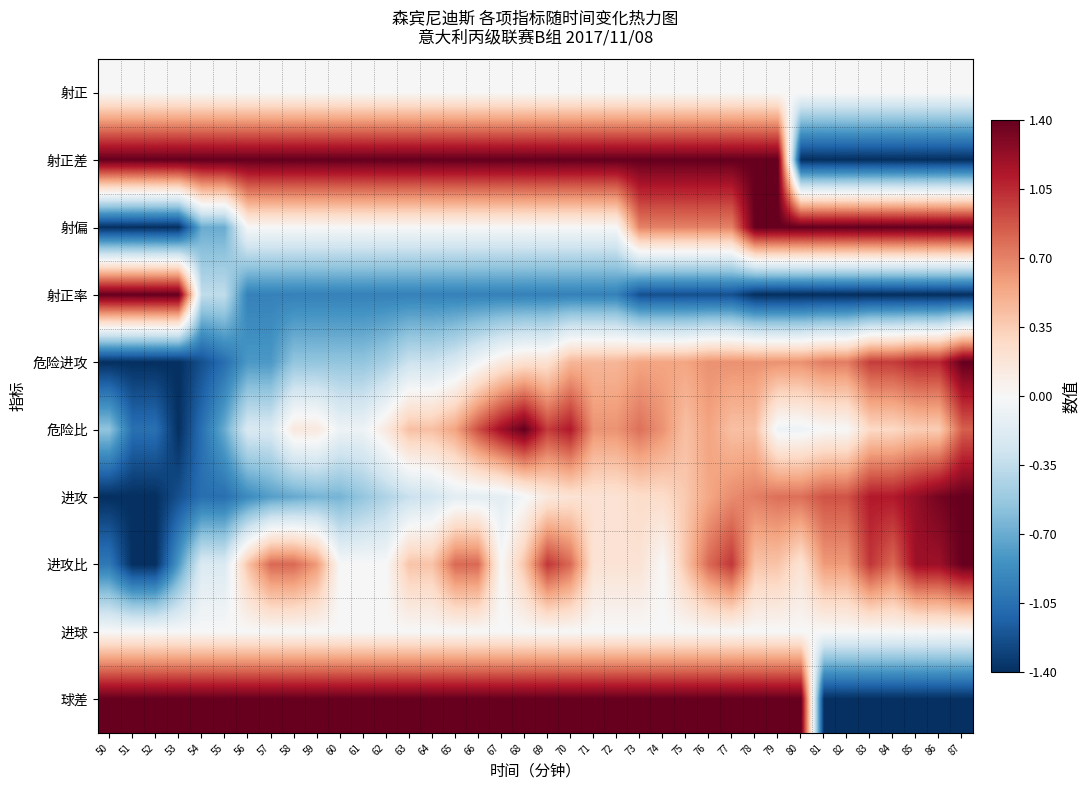

Which series has the largest total across all categories?

球差